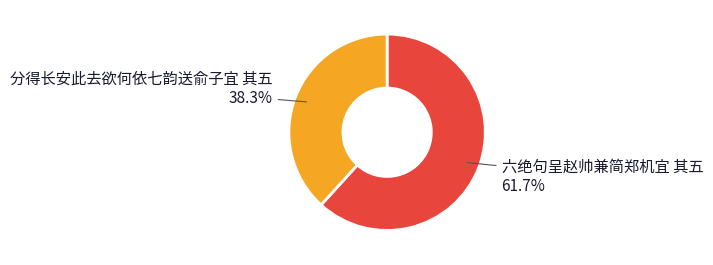

Does any single category account for the majority?

Yes